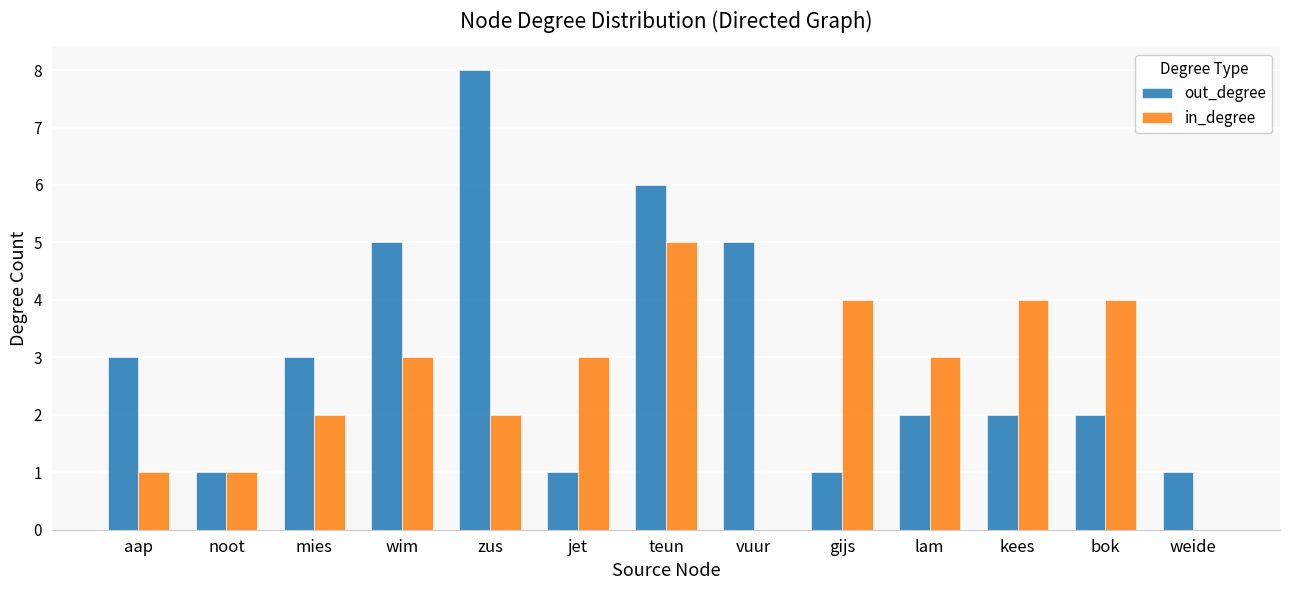

What is the difference between the in_degree values at jet and kees?

1